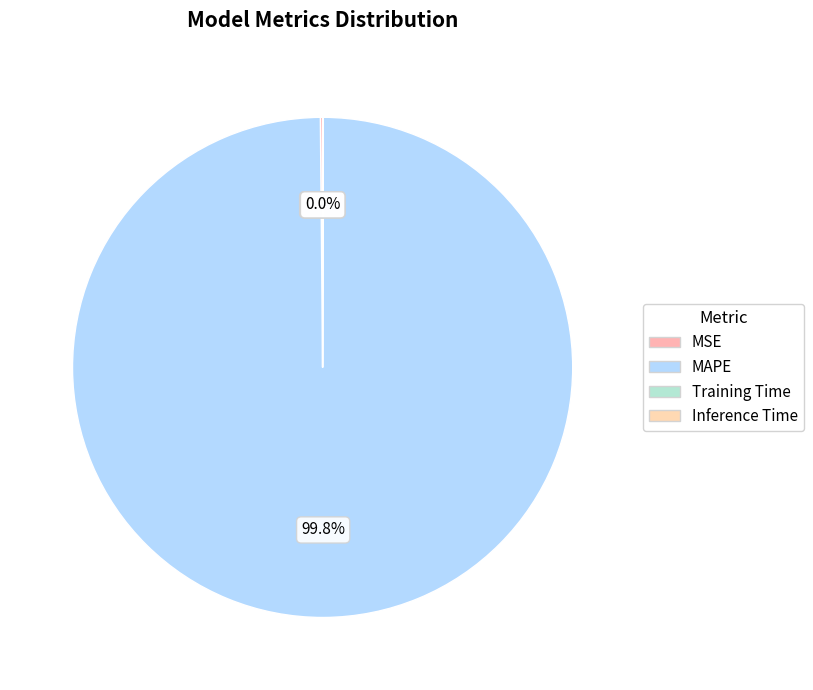

Rank the categories by value from lowest to highest.

Inference Time, Training Time, MSE, MAPE